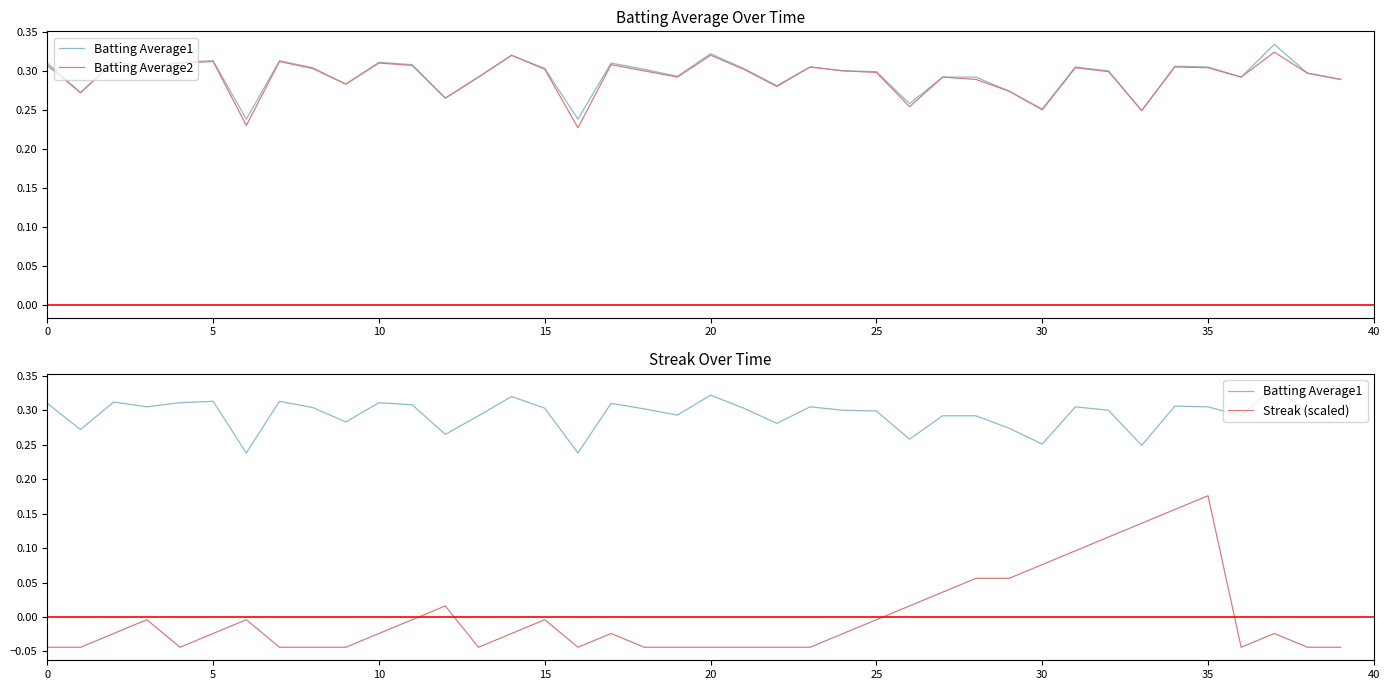

What are all the series names shown in the legend?

Batting Average1, Batting Average2, Streak (scaled)